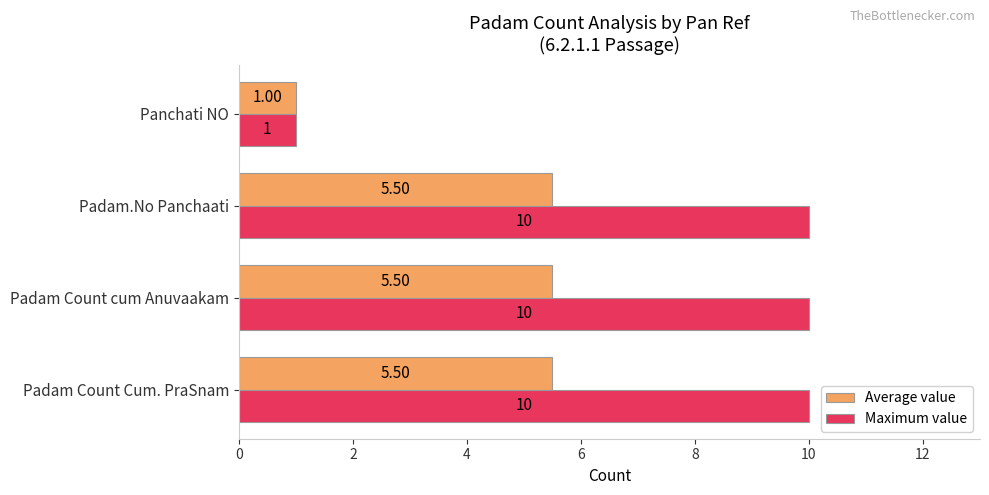

At how many categories does at least one series exceed 6?

3